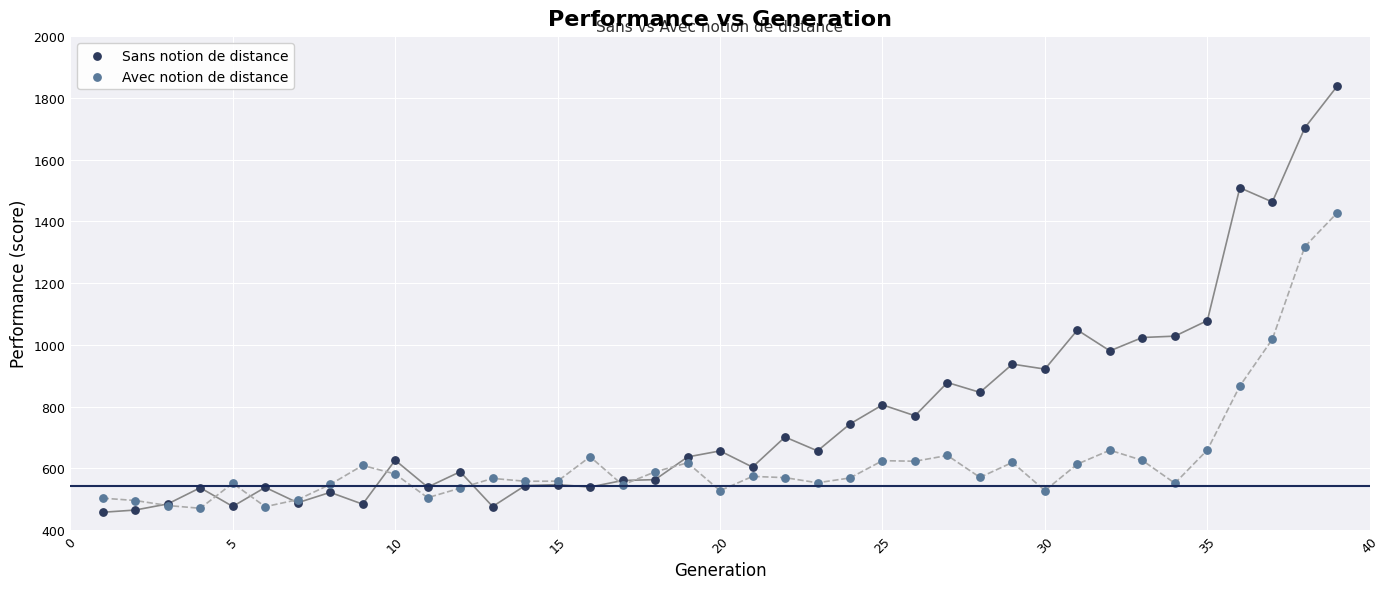

Which series contains the highest Y value?

Sans notion de distance